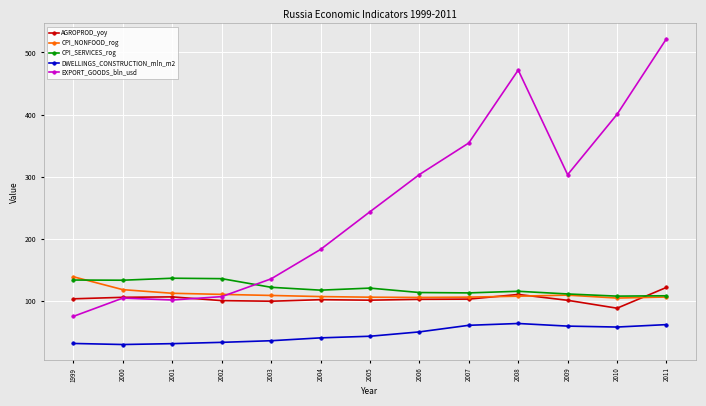

What is the value of the AGROPROD_yoy point at the 5th from the left?

99.9